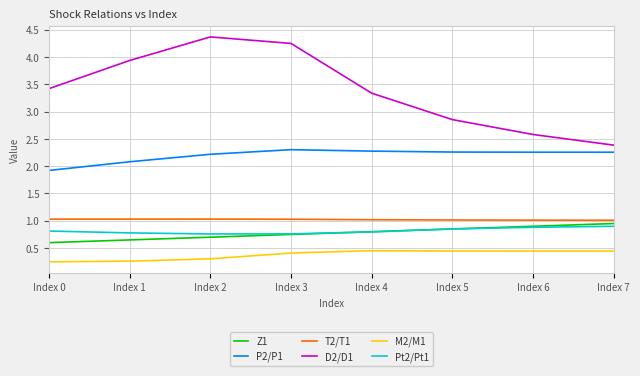

Which series changed the most between Index 5 and Index 6?

D2/D1